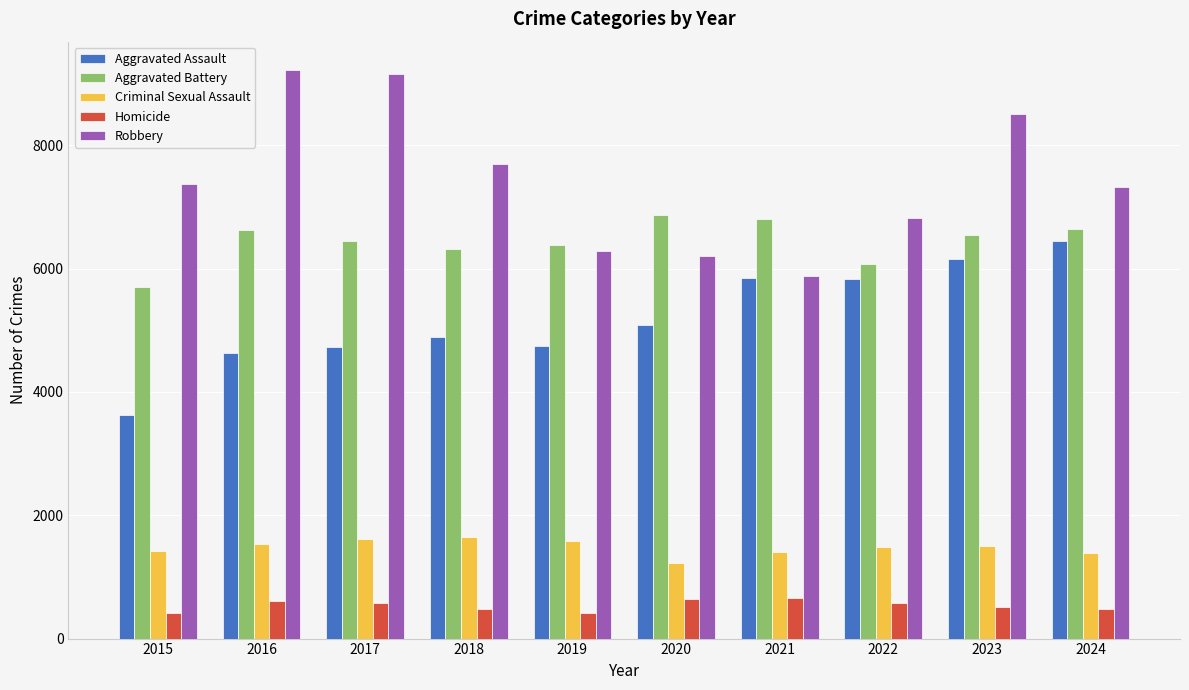

The value of Homicide at 2018 is 476. True or false?

True